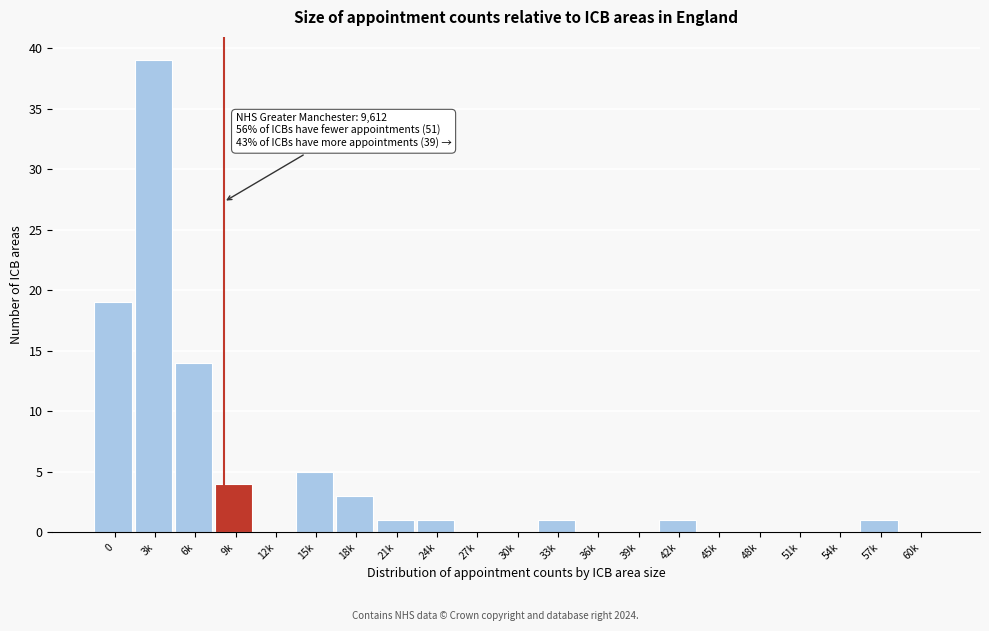

Reading left to right, transcribe all the data shown in this chart.

0=19	3k=39	6k=14	9k=4	12k=0	15k=5	18k=3	21k=1	24k=1	27k=0	30k=0	33k=1	36k=0	39k=0	42k=1	45k=0	48k=0	51k=0	54k=0	57k=1	60k=0